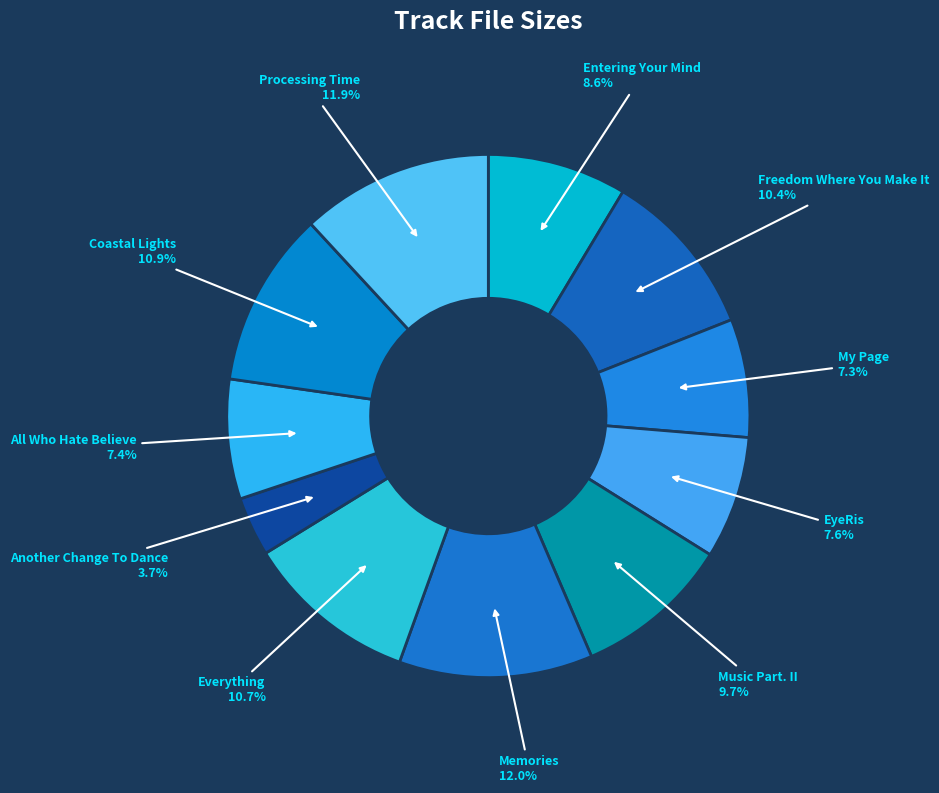

Which slice is the smallest?

Another Change To Dance